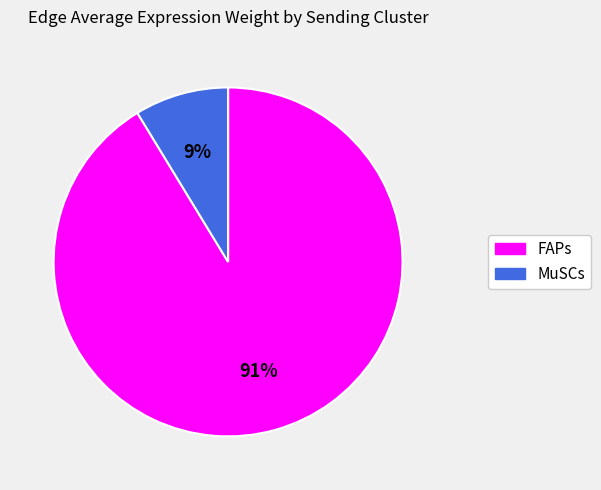

To the nearest percent, what portion does MuSCs represent?

9%